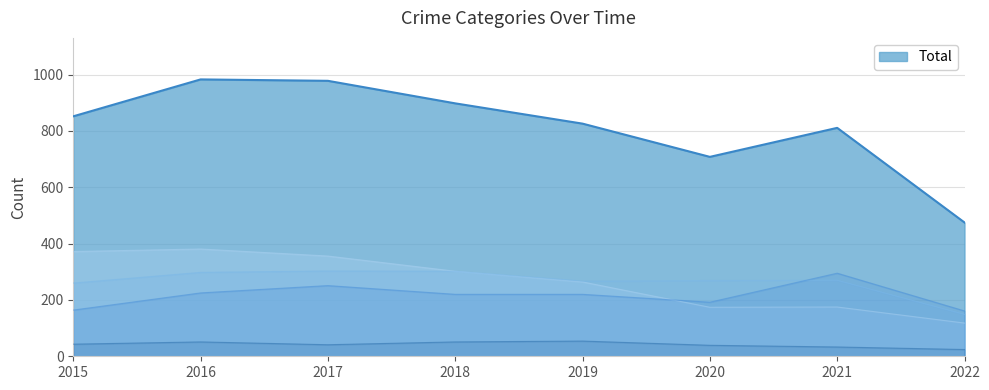

How many data points in Robbery are less than 302?

4